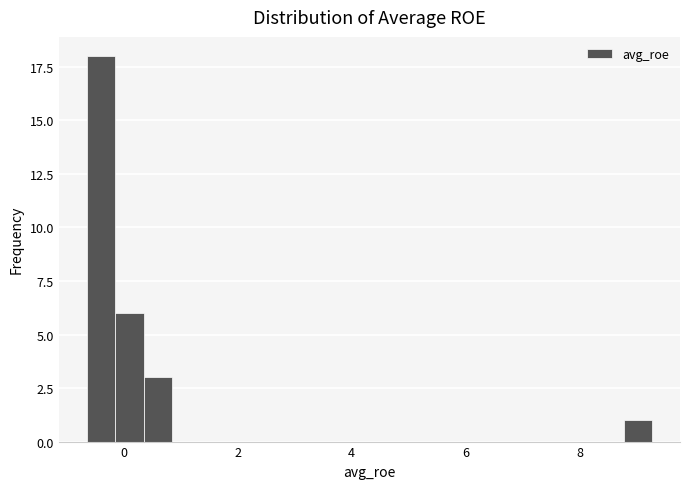

Around what value on the x-axis is the tallest bar? Give the approximate position of its centre, as read against the axis.

-0.4